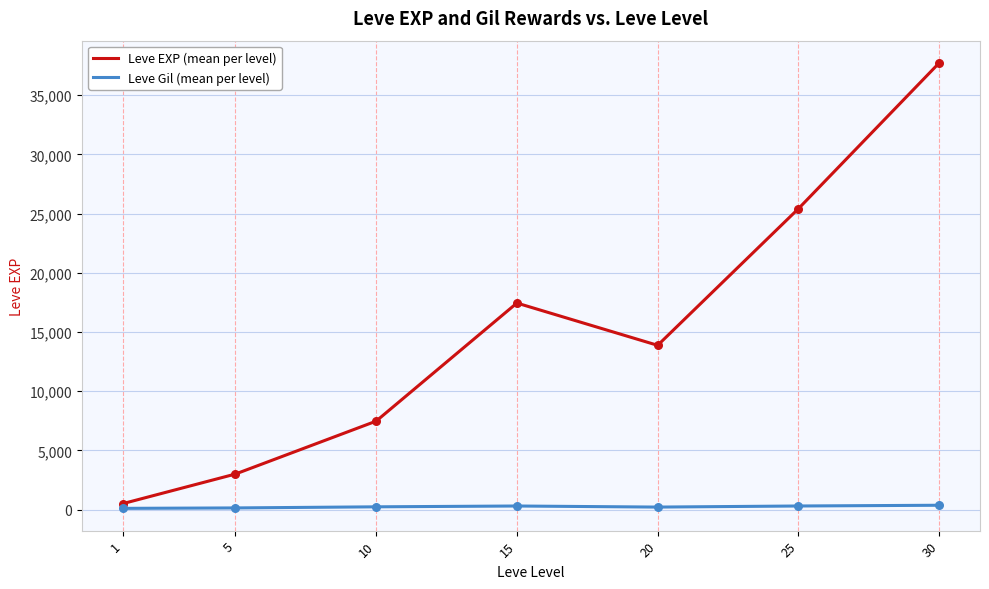

Which series has the largest total across all categories?

Leve EXP (mean per level)